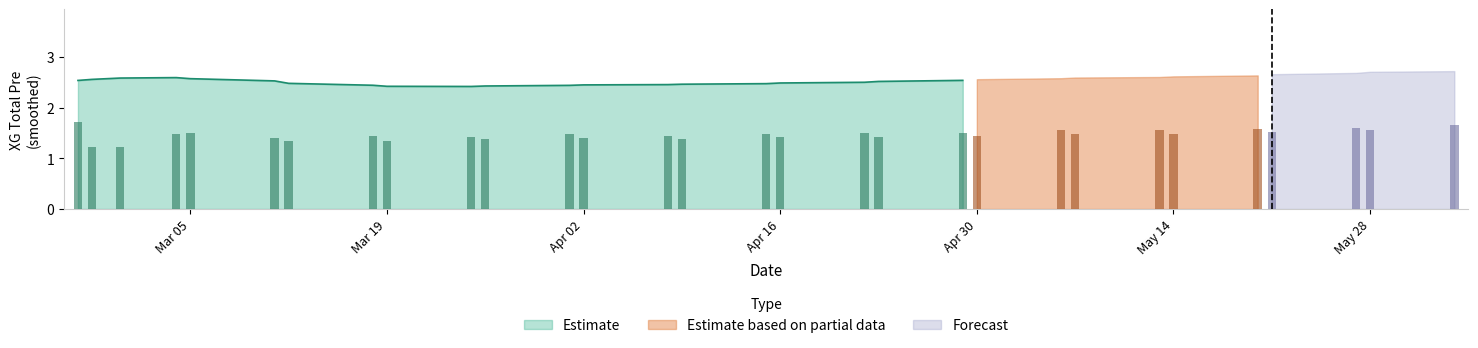

The odd_corners_a series shows 4.6 at 23. True or false?

False